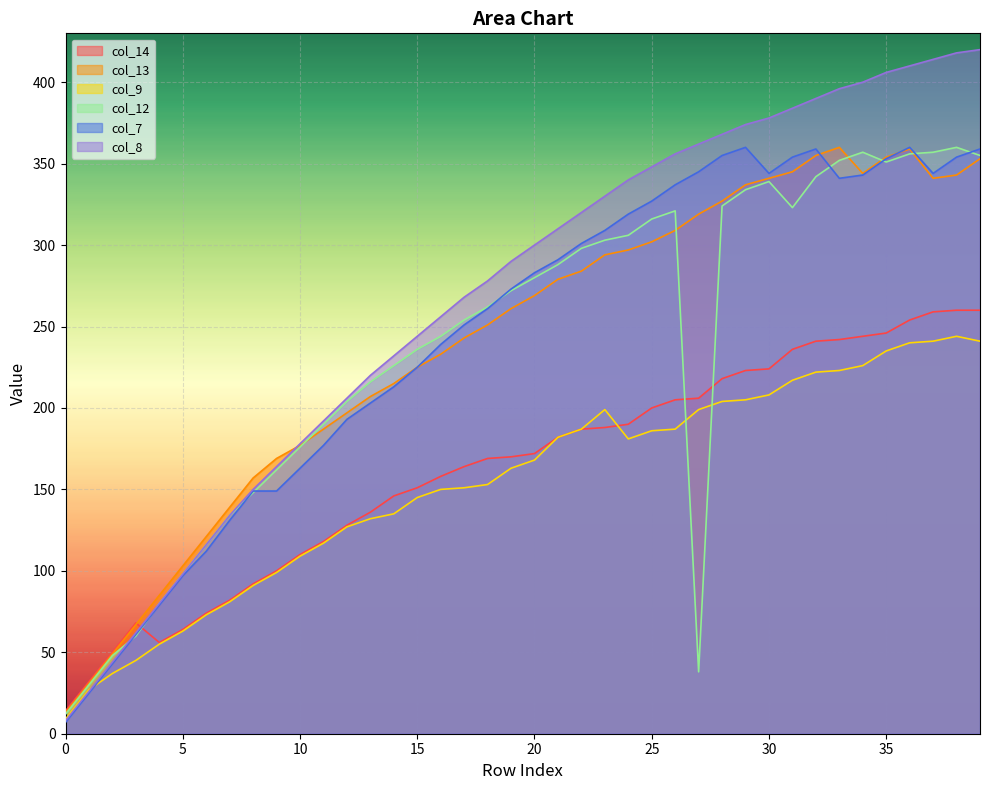

What is the lowest value of the col_9 series?

9